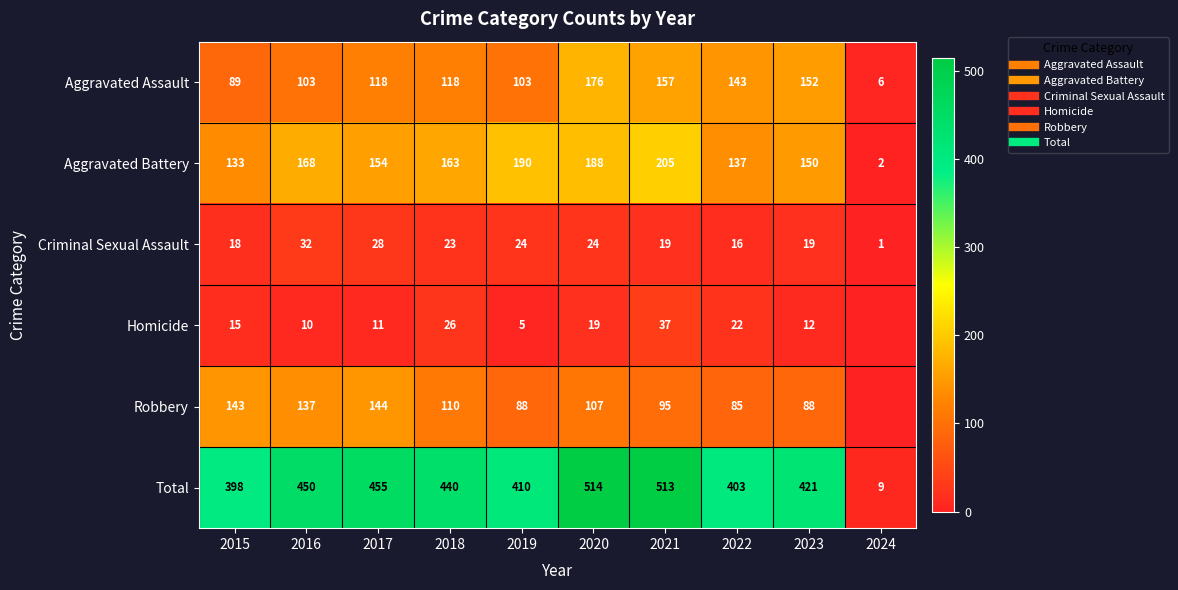

At which label does Homicide reach its peak?

2021